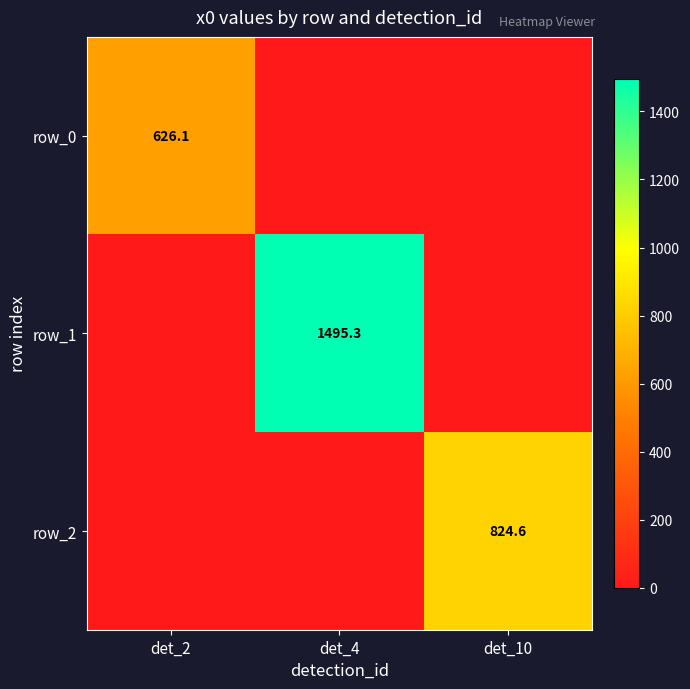

List the labels in order of row_0 value, smallest first.

det_4, det_10, det_2